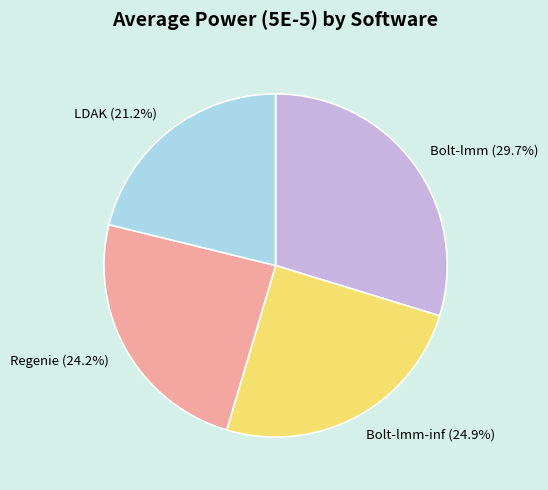

Is LDAK (21.2%) the majority of the pie?

No